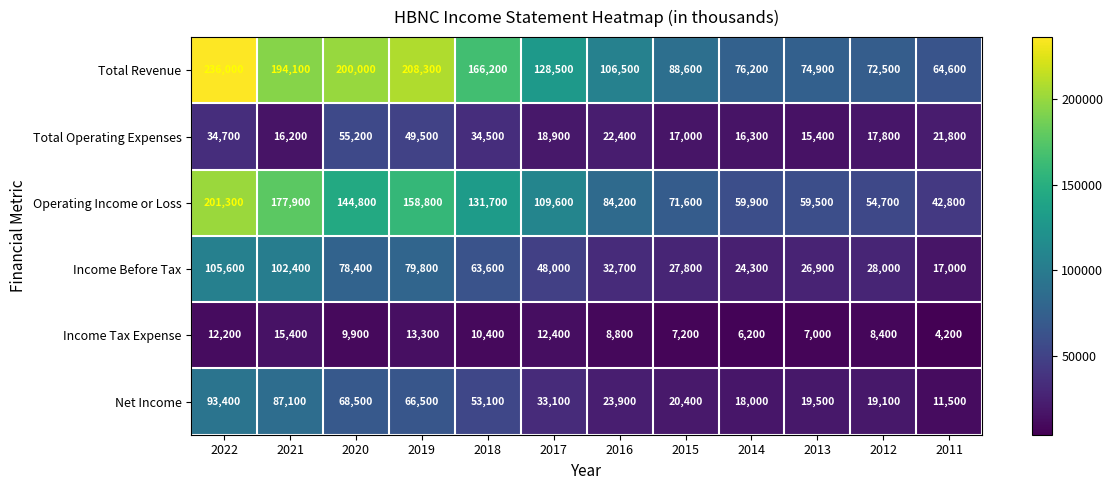

What is the smallest value displayed?

4200